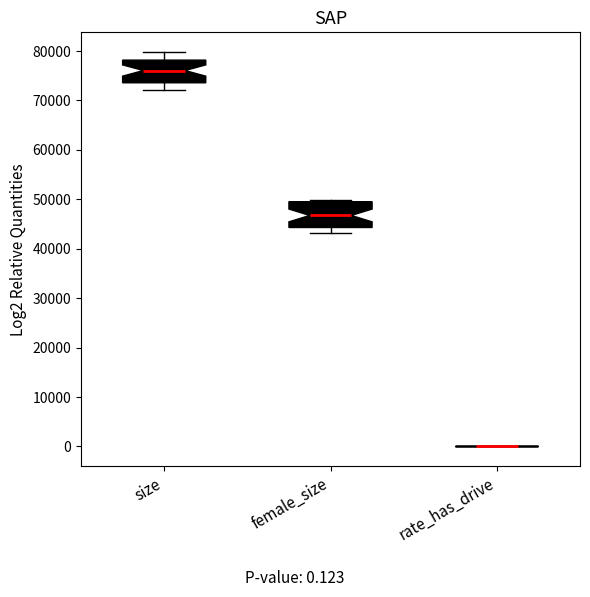

Reading left to right, transcribe this box plot: for each box, give where its median line is, the range the box spans, and where its two whiskers end, as read against the y-axis. The values are not printed on the chart, so give them approximately, as read against the axis.

size: median 76000, box 74000 to 78000, whiskers 72000 to 80000
female_size: median 47000, box 44000 to 50000, whiskers 43000 to 50000
rate_has_drive: box collapsed to a line at 0, whiskers 0 to 0